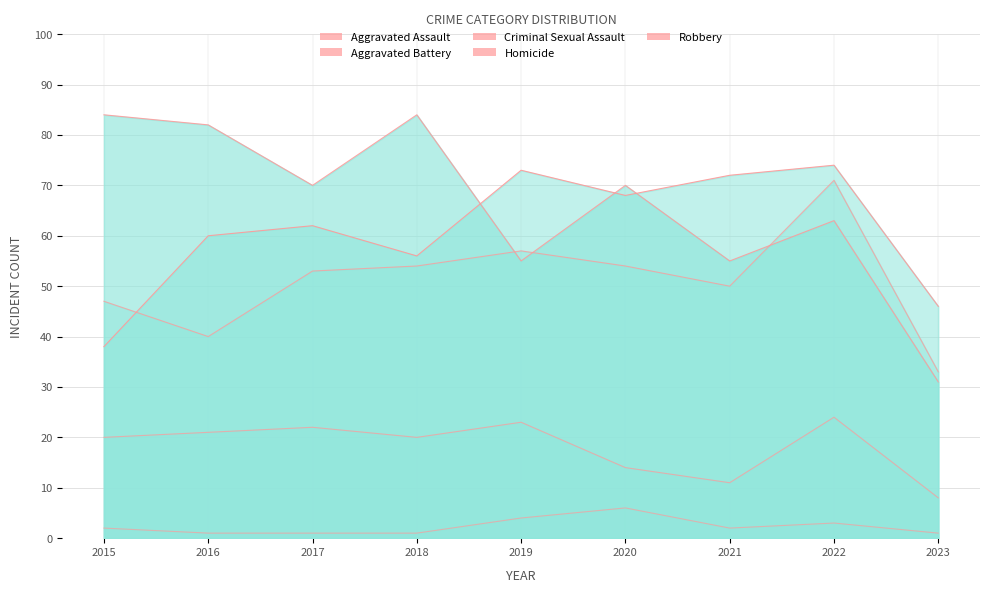

What is the value of the Aggravated Battery point at the 3rd from the left?

53